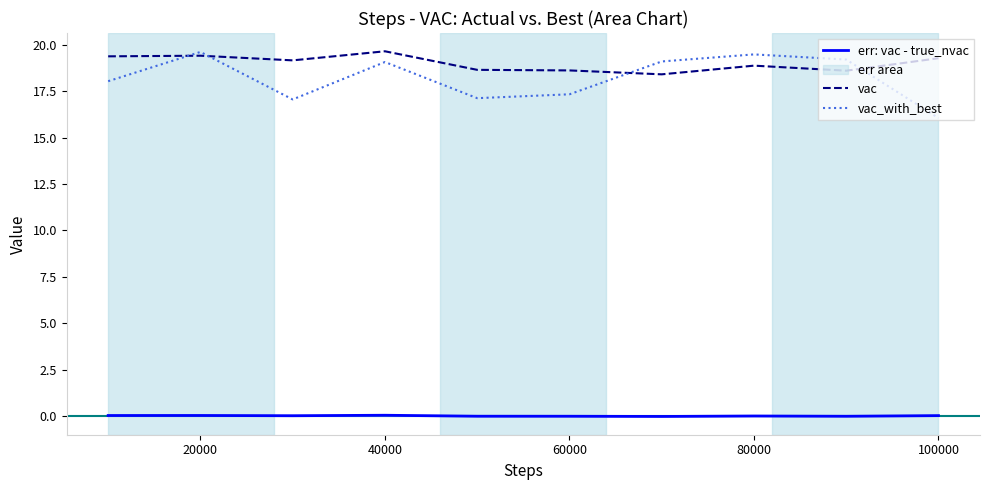

How many values in the vac series are below 19?

5